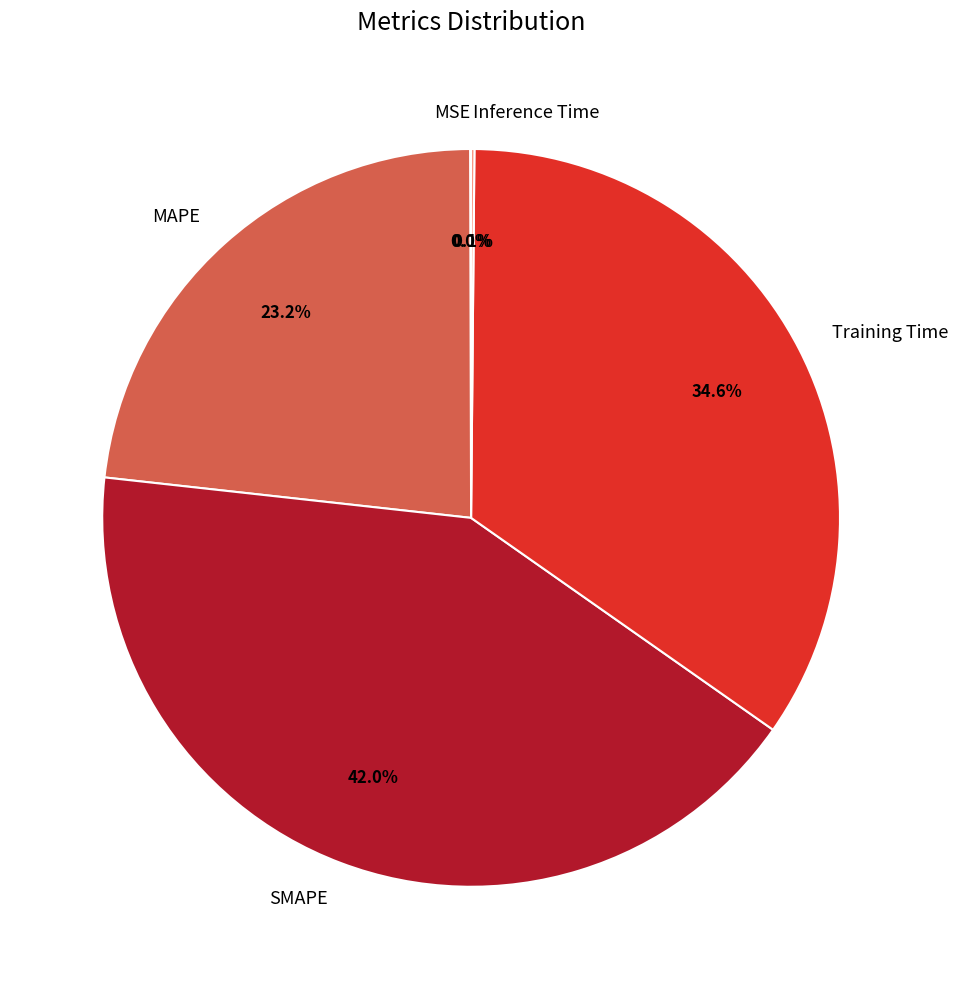

What is the largest slice in the pie chart?

SMAPE